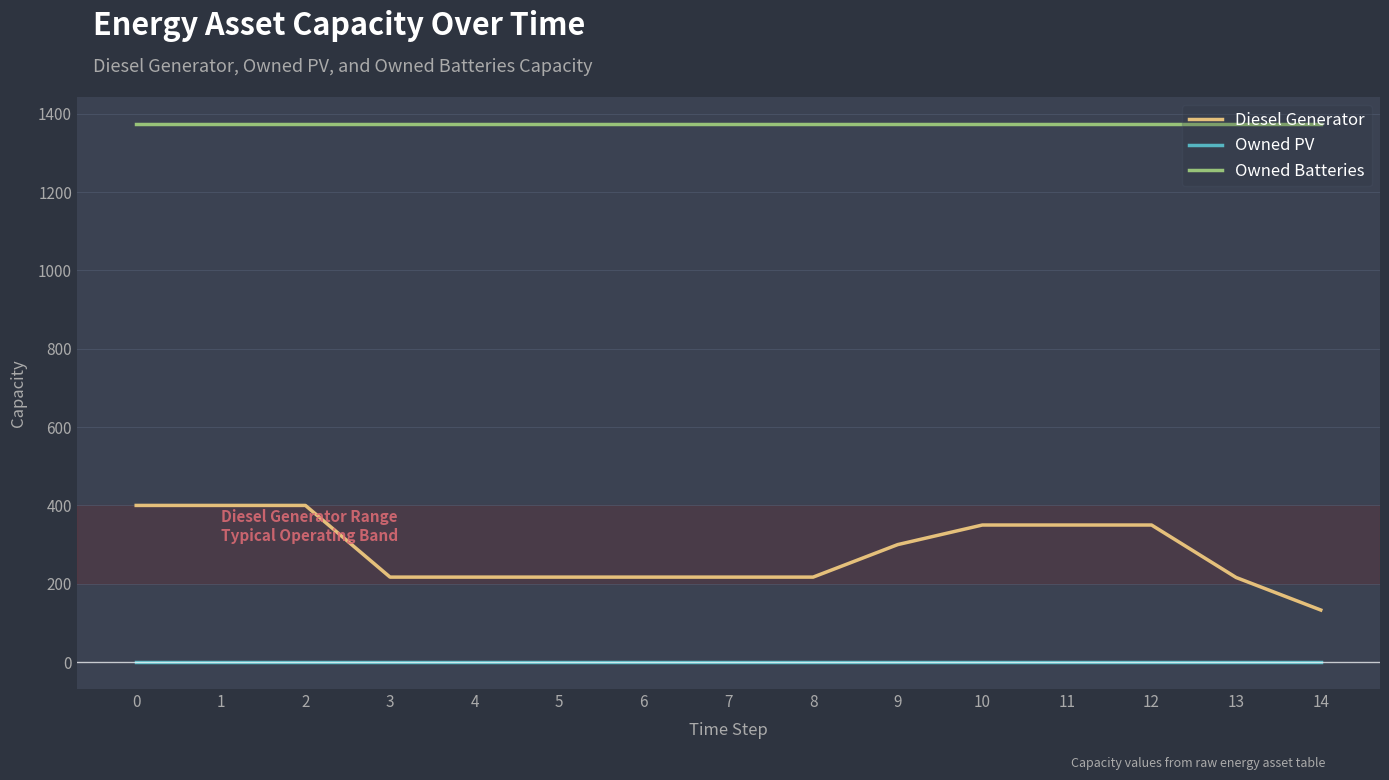

True or false: Owned Batteries and Diesel Generator cross at least once.

False